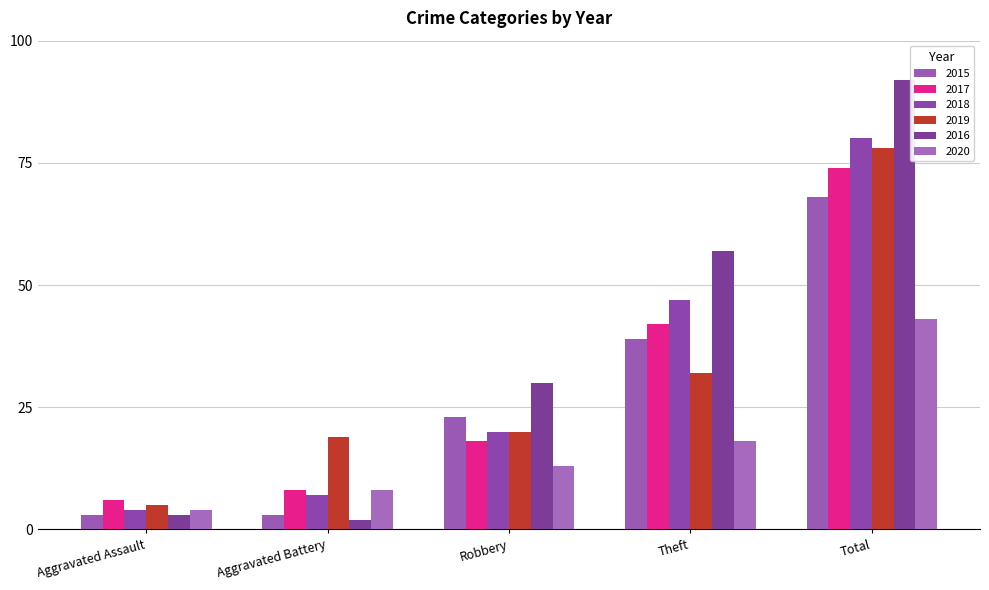

What is the spread (max minus min) of values at Aggravated Battery?

17